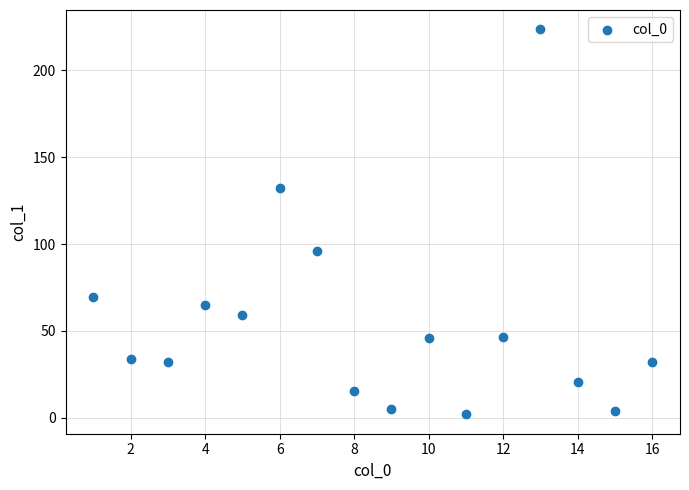

What is the range of Y values (max minus min)?

221.5